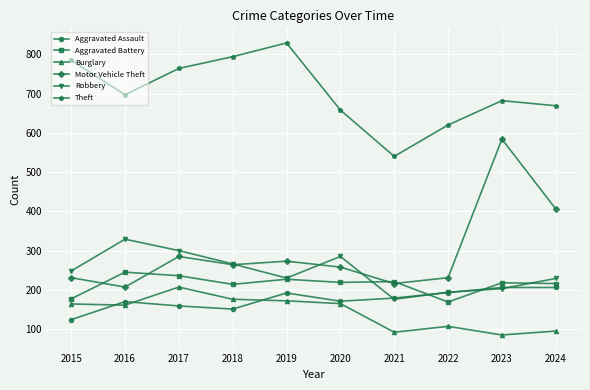

True or false: Motor Vehicle Theft and Theft intersect in this chart.

False